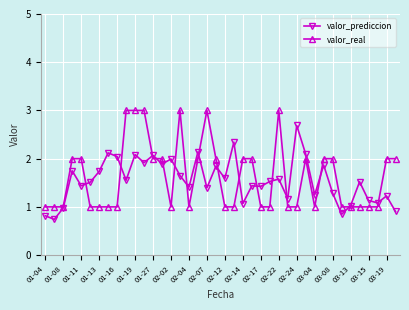

Which series has the largest total across all categories?

valor_real